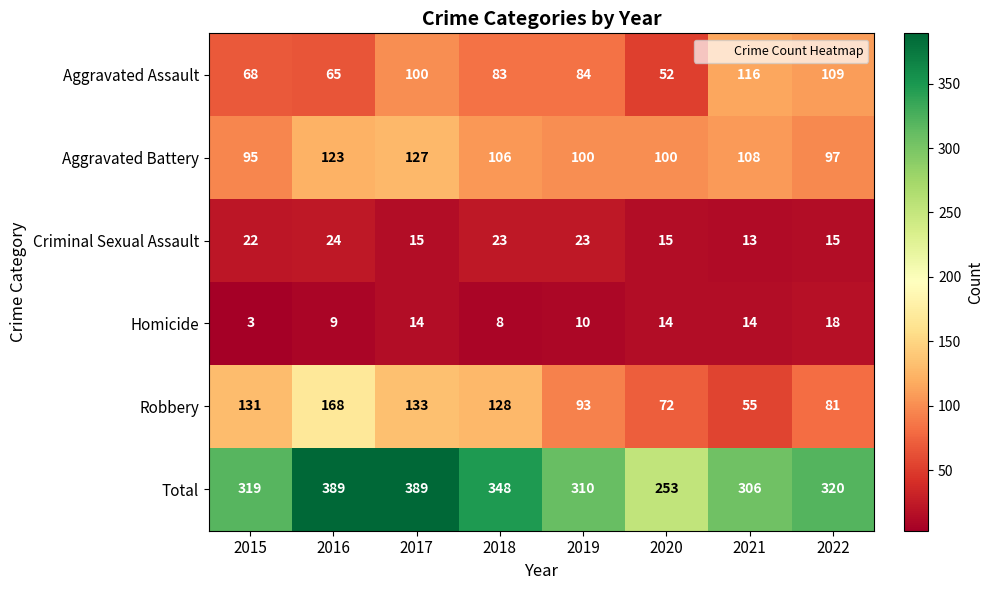

At how many categories does at least one series exceed 185?

8